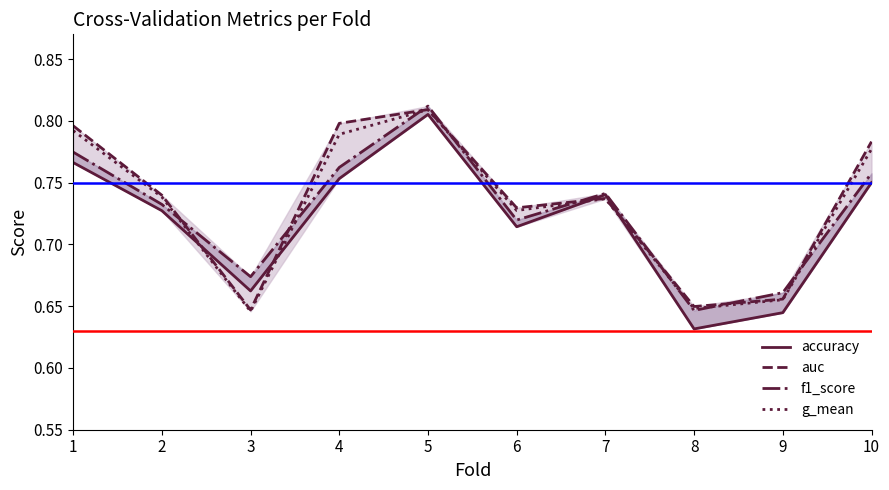

Count the number of data series in this chart.

4